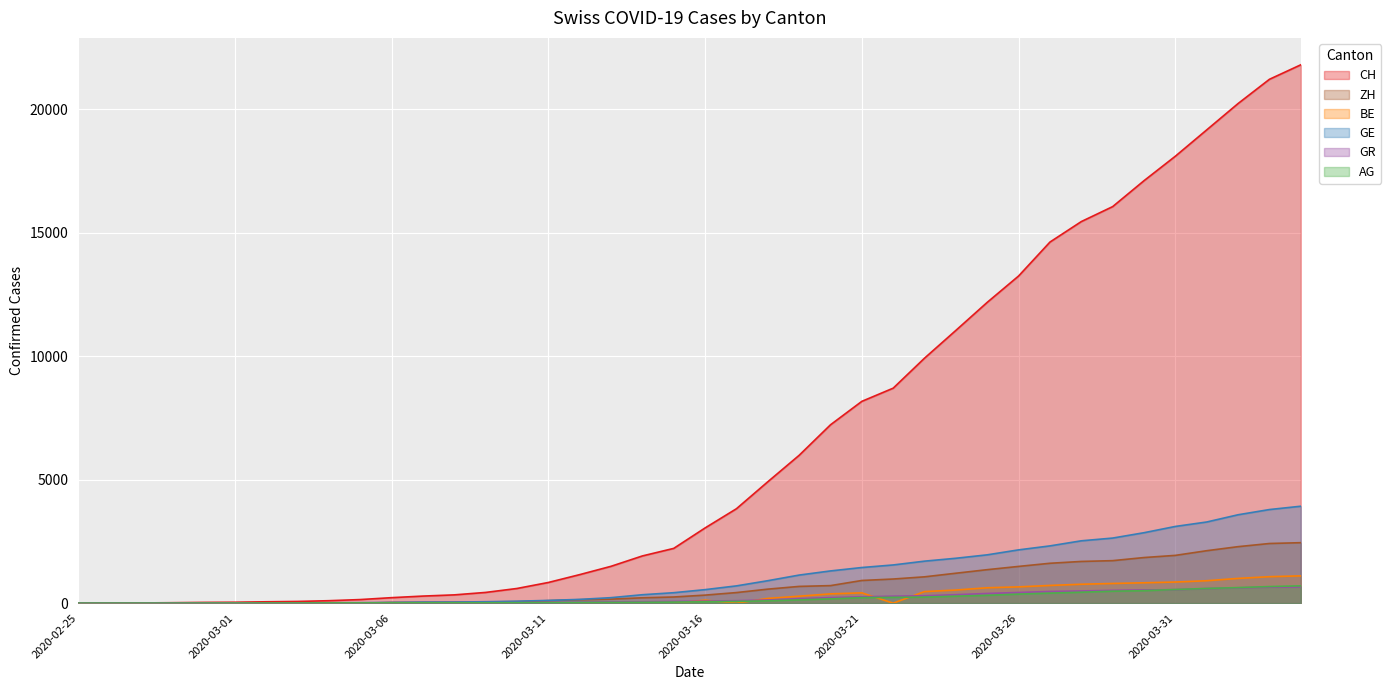

How many lines are shown in the chart?

6